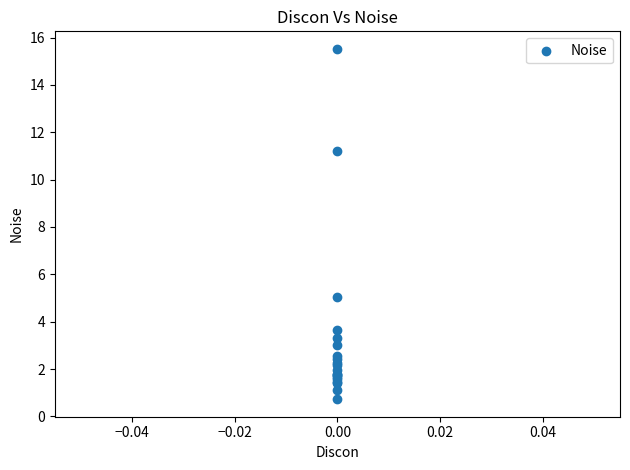

What Y value in the scatter plot is closest to 8?

5.0